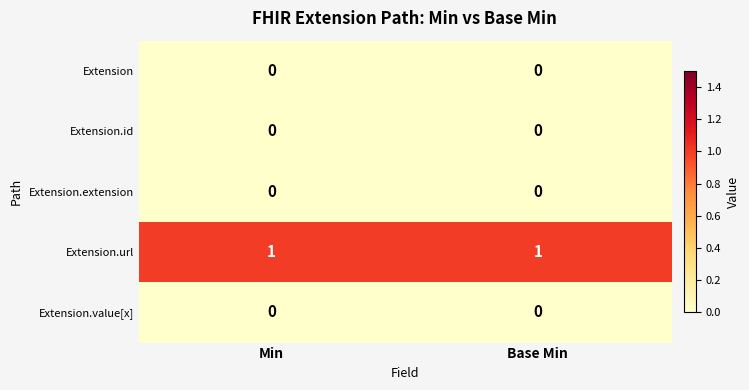

What is the greatest value displayed?

1